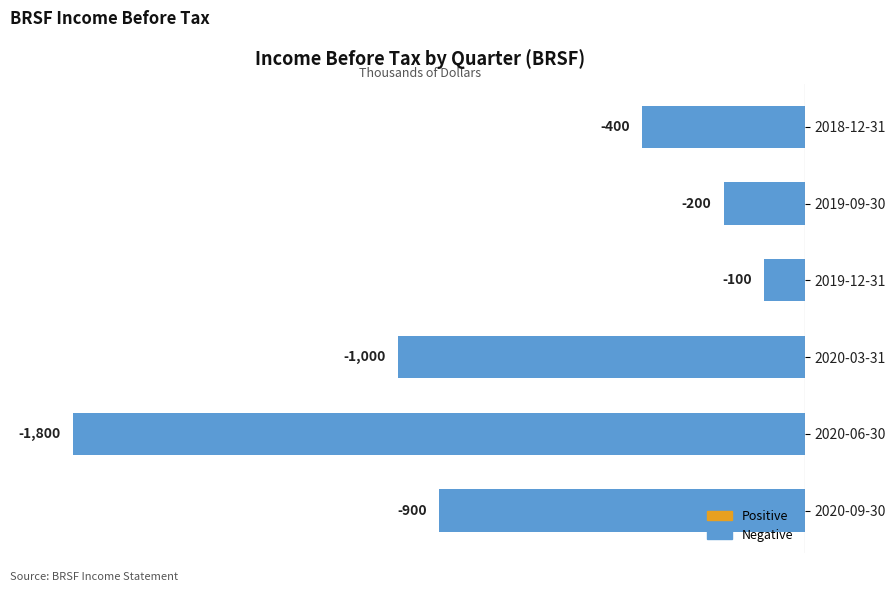

Between 2019-12-31 and 2020-09-30, which is larger?

2019-12-31